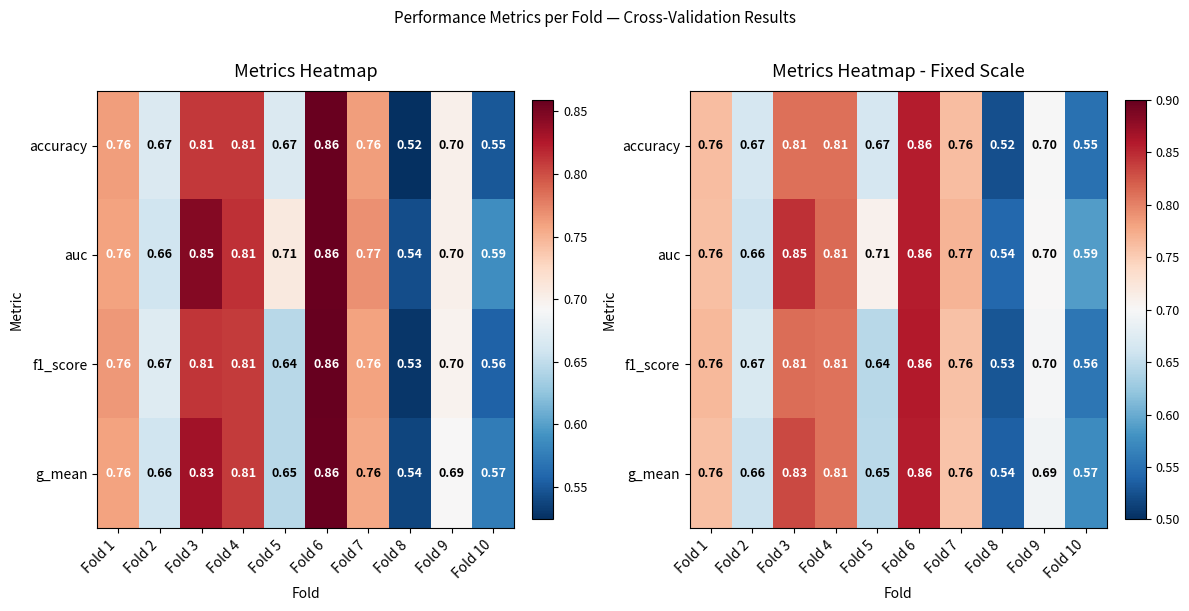

Read the g_mean value at Fold 4.

0.8